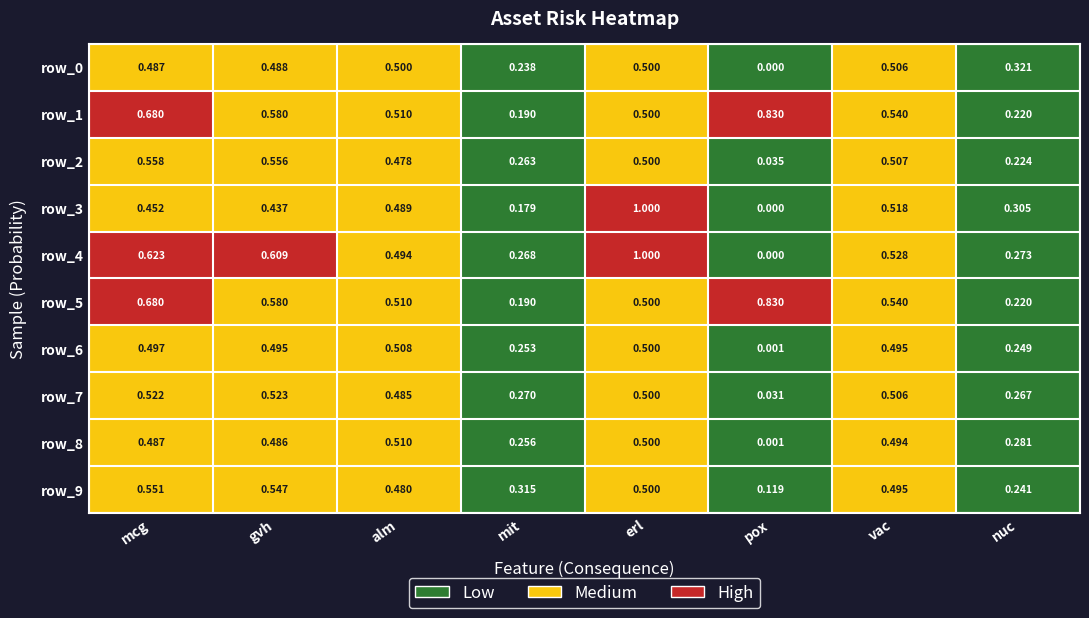

Where is row_2 nearest to the value 0?

pox